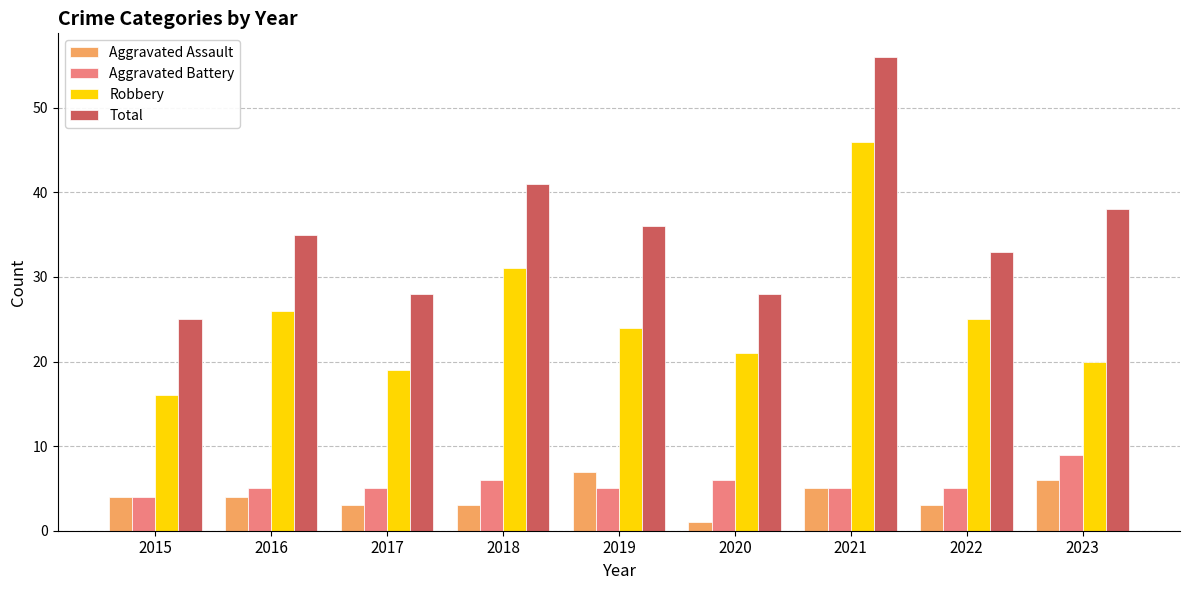

How many data points in Robbery are less than 24?

4